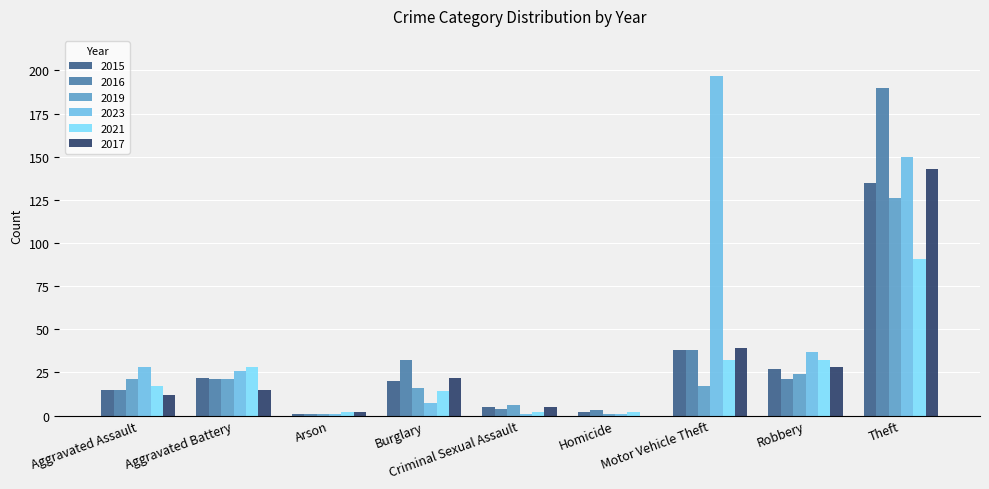

The value of 2023 at Motor Vehicle Theft is 197. True or false?

True